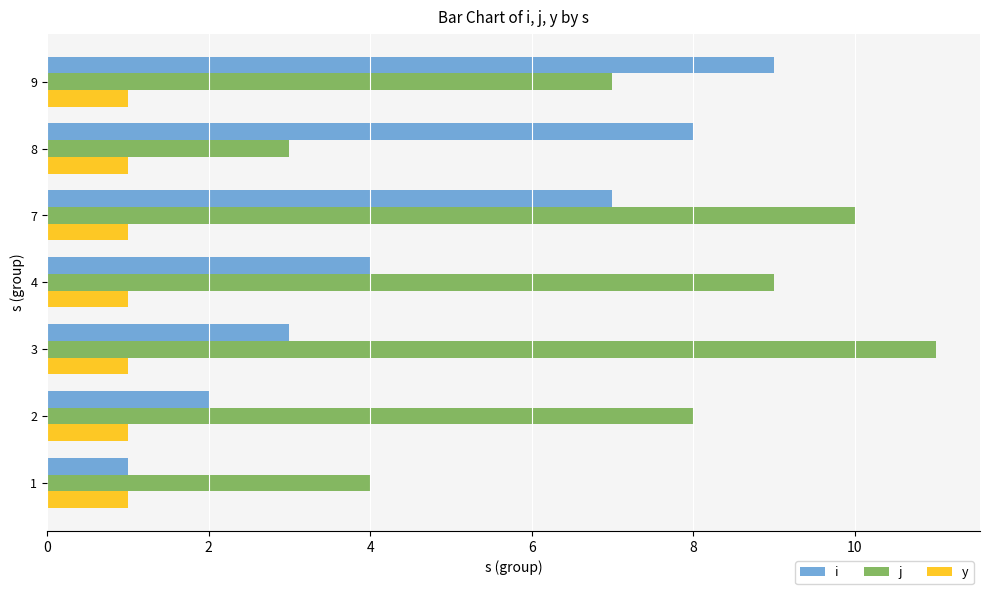

At which label does i reach its peak?

9